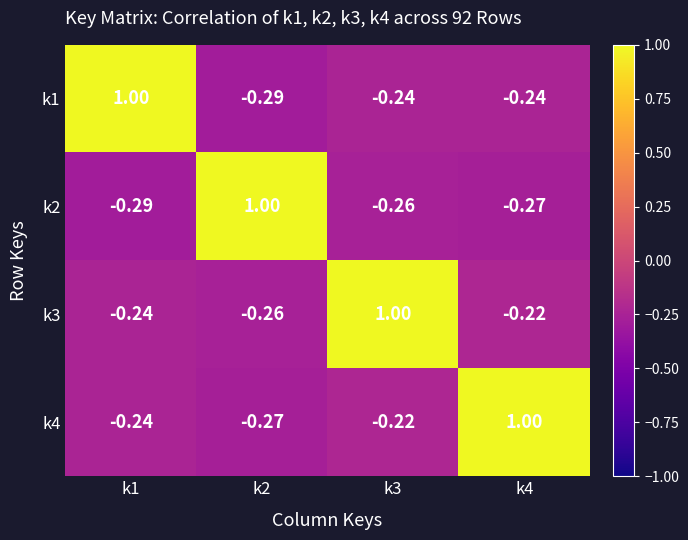

Is the value of k3 at k4 greater than the value of k1 at k4?

Yes